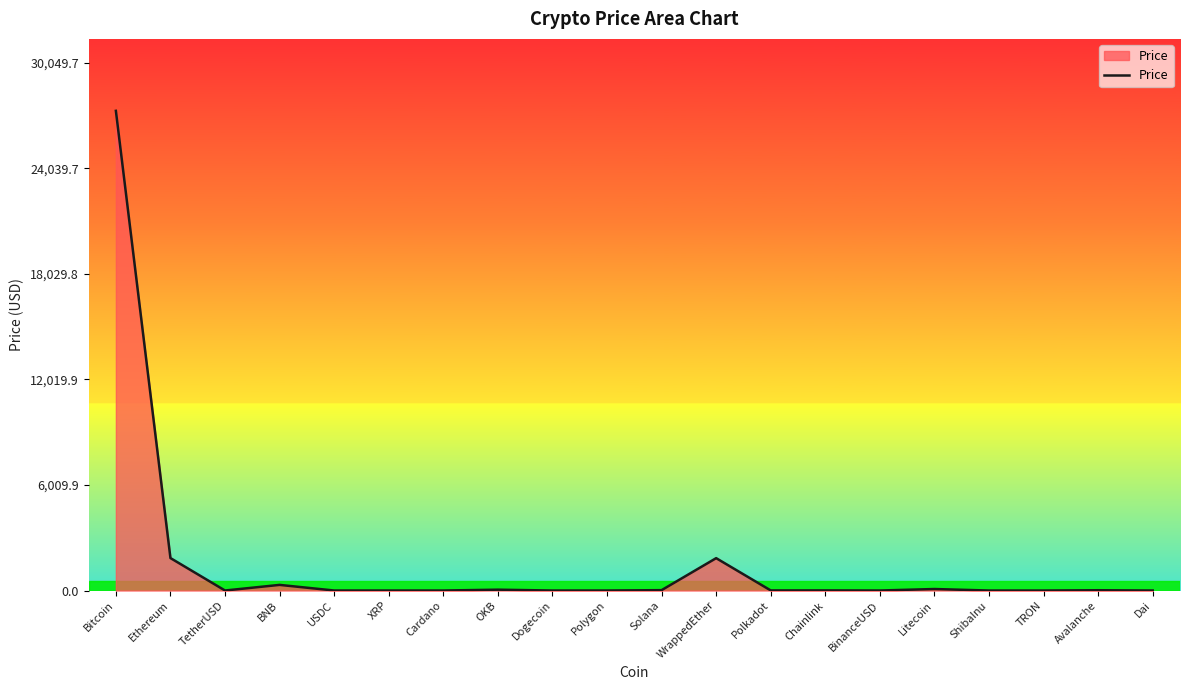

At which label is the value closest to 13658?

Ethereum